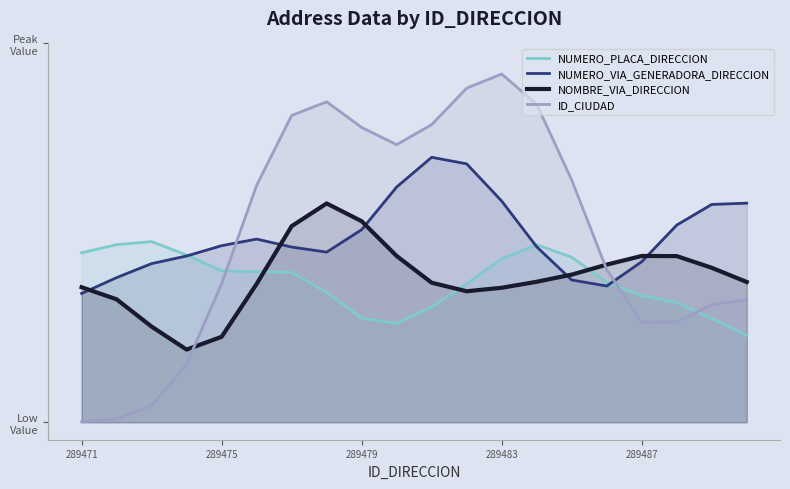

Is the value of NOMBRE_VIA_DIRECCION at 289483 greater than the value of NUMERO_VIA_GENERADORA_DIRECCION at 9?

No